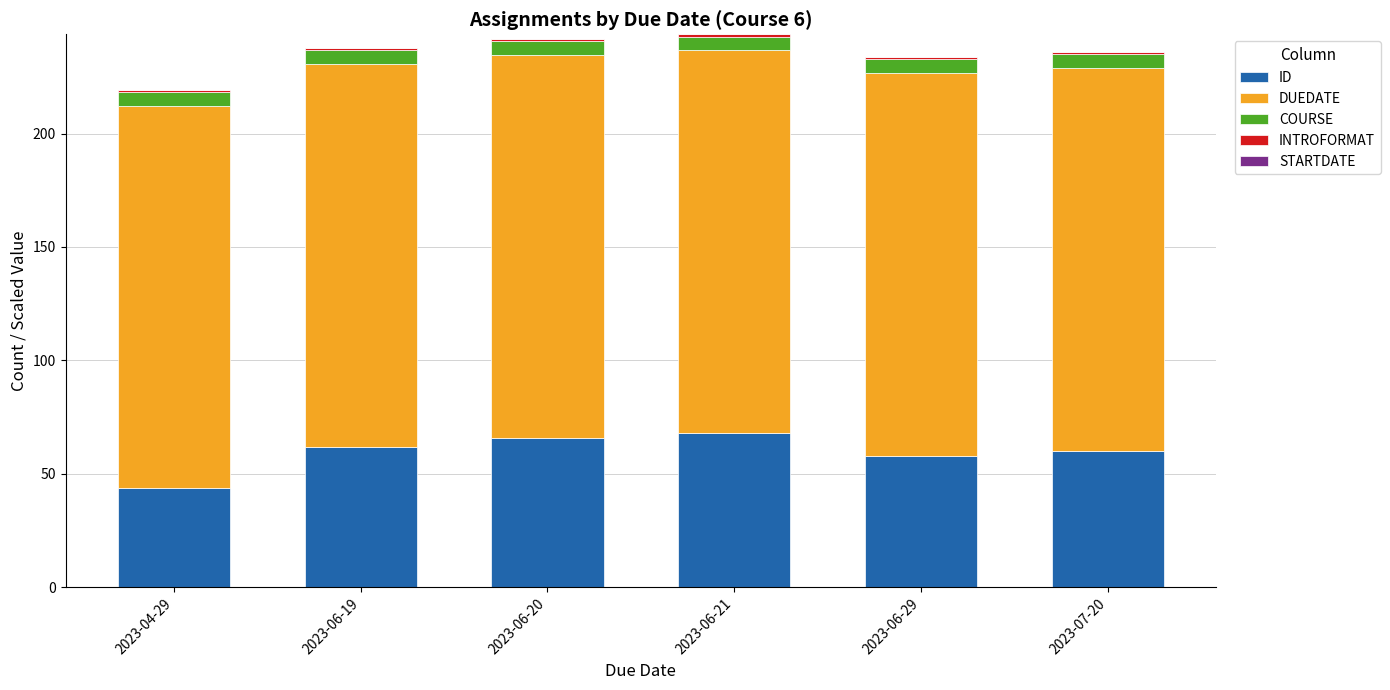

What is the minimum value for ID?

44.0